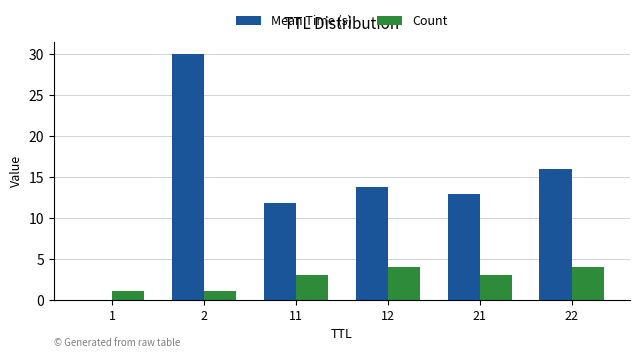

Are the bars horizontal?

No